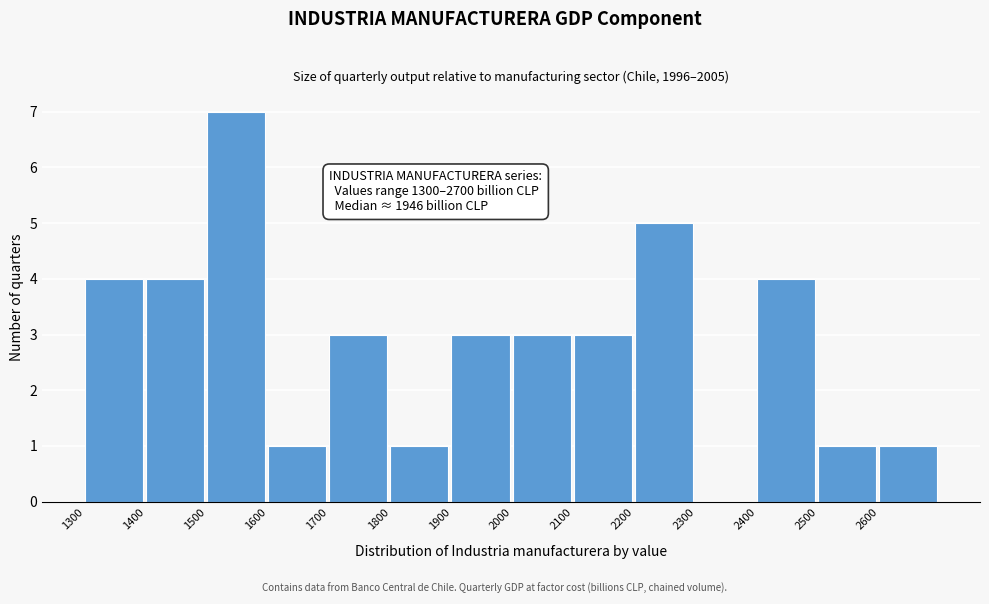

Over which range of the x-axis is the bar tallest?

1500 to 1600